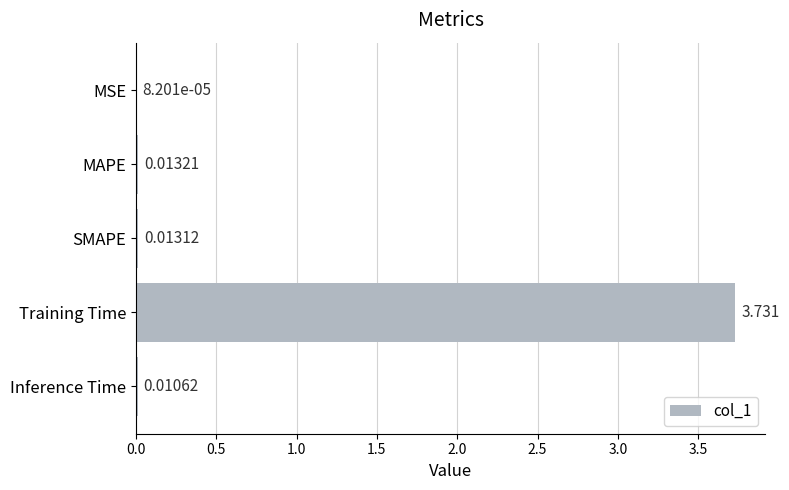

Which has a higher value, SMAPE or Inference Time?

SMAPE